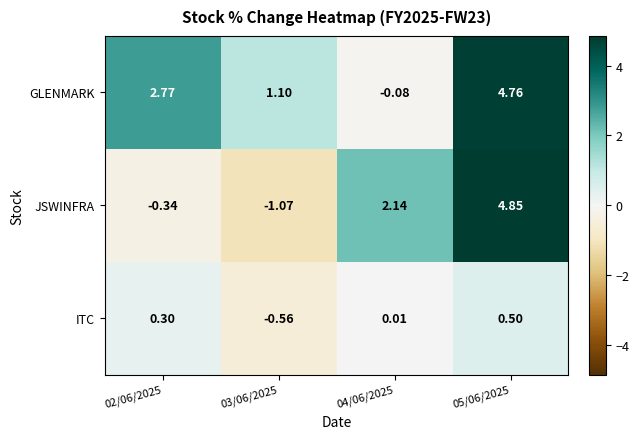

At 02/06/2025, list the series in order from smallest to largest.

JSWINFRA, ITC, GLENMARK